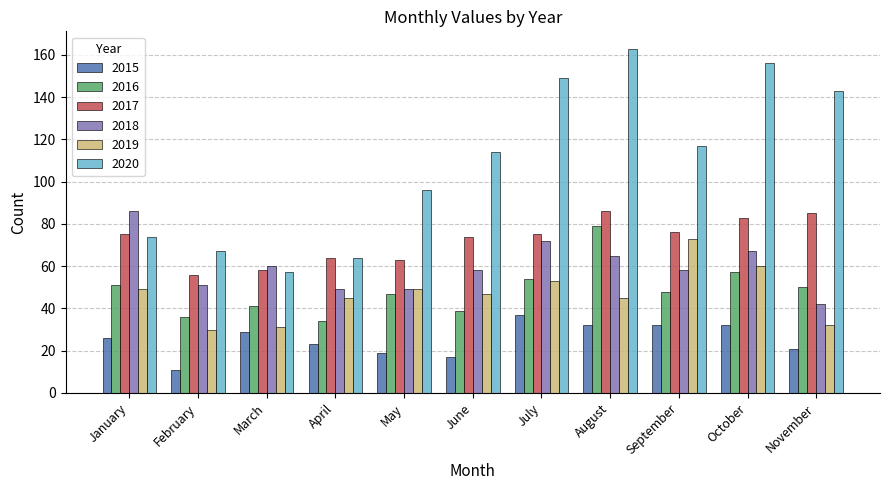

Reading right to left, extract all data points from this chart.

2015: November=21	October=32	September=32	August=32	July=37	June=17	May=19	April=23	March=29	February=11	January=26
2016: November=50	October=57	September=48	August=79	July=54	June=39	May=47	April=34	March=41	February=36	January=51
2017: November=85	October=83	September=76	August=86	July=75	June=74	May=63	April=64	March=58	February=56	January=75
2018: November=42	October=67	September=58	August=65	July=72	June=58	May=49	April=49	March=60	February=51	January=86
2019: November=32	October=60	September=73	August=45	July=53	June=47	May=49	April=45	March=31	February=30	January=49
2020: November=143	October=156	September=117	August=163	July=149	June=114	May=96	April=64	March=57	February=67	January=74